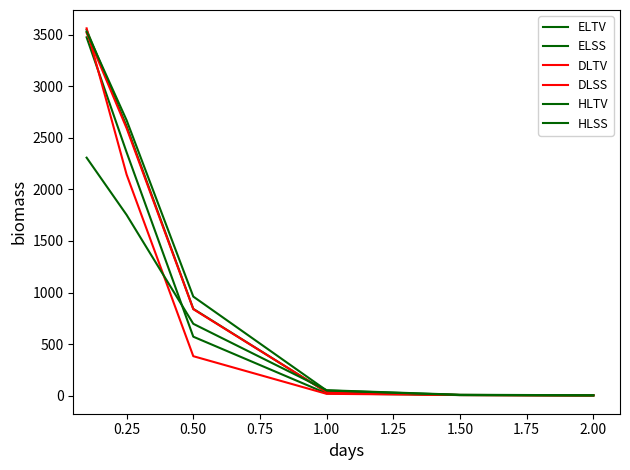

Which series has the widest spread of values?

DLSS